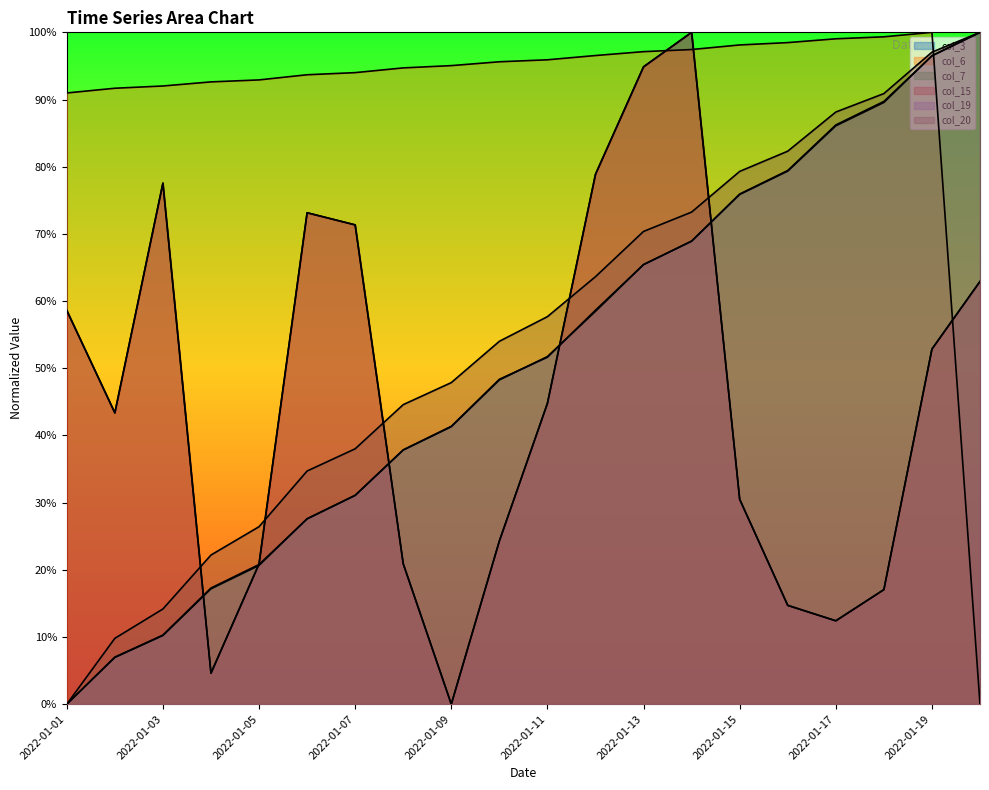

True or false: col_20 and col_19 intersect in this chart.

False